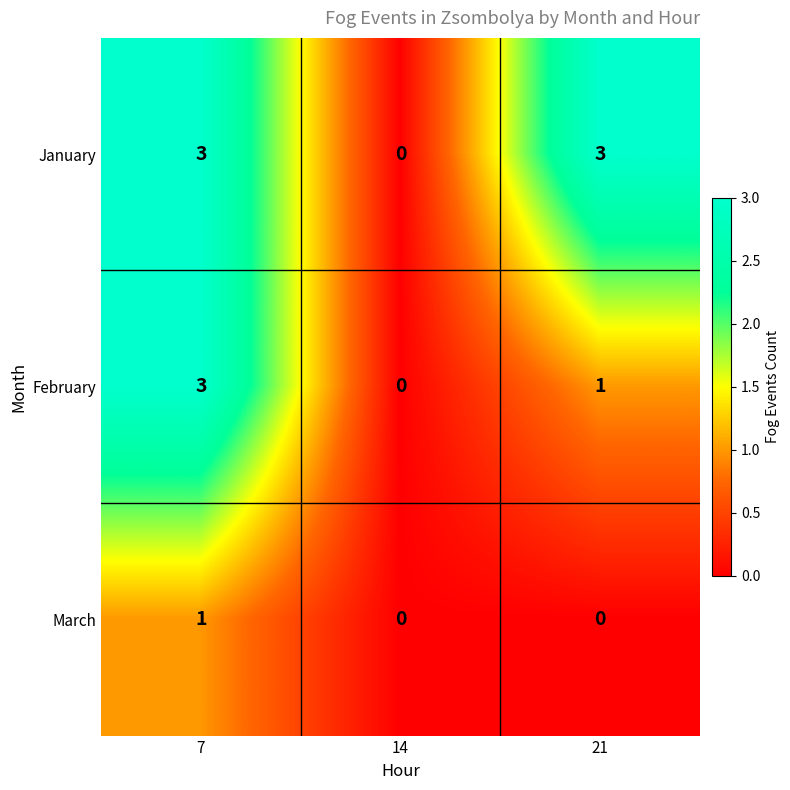

Which series changed the most between 7 and 21?

February